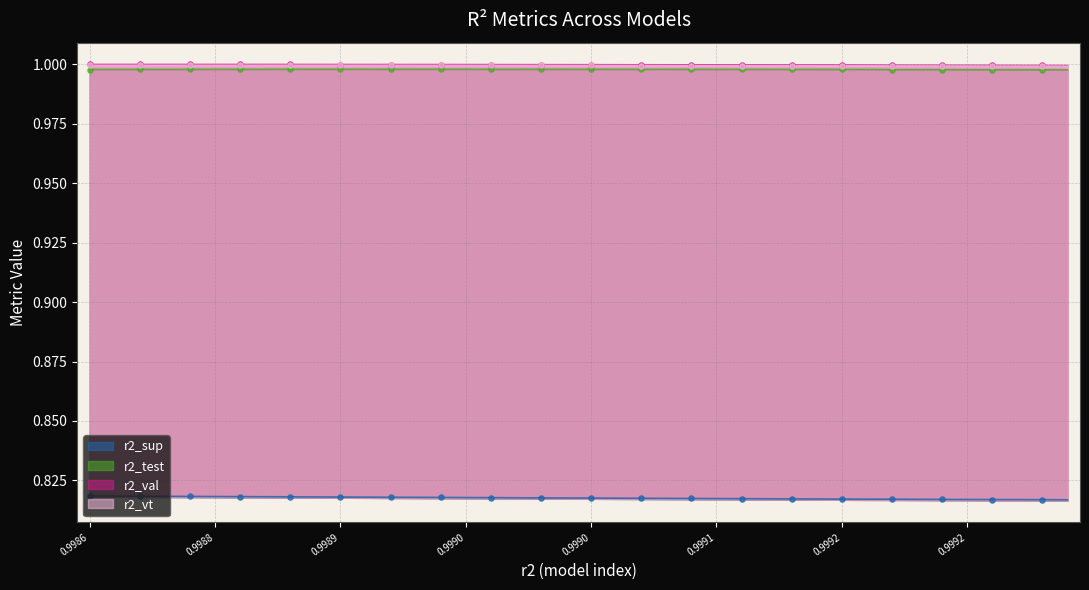

Which series has the widest spread of Y values?

r2_sup